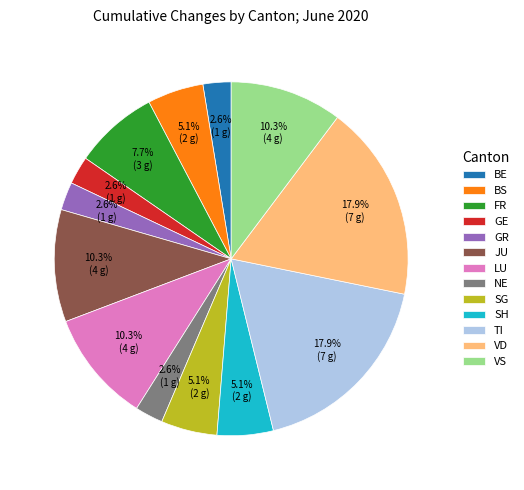

What portion of the pie excludes BS?

94.9%